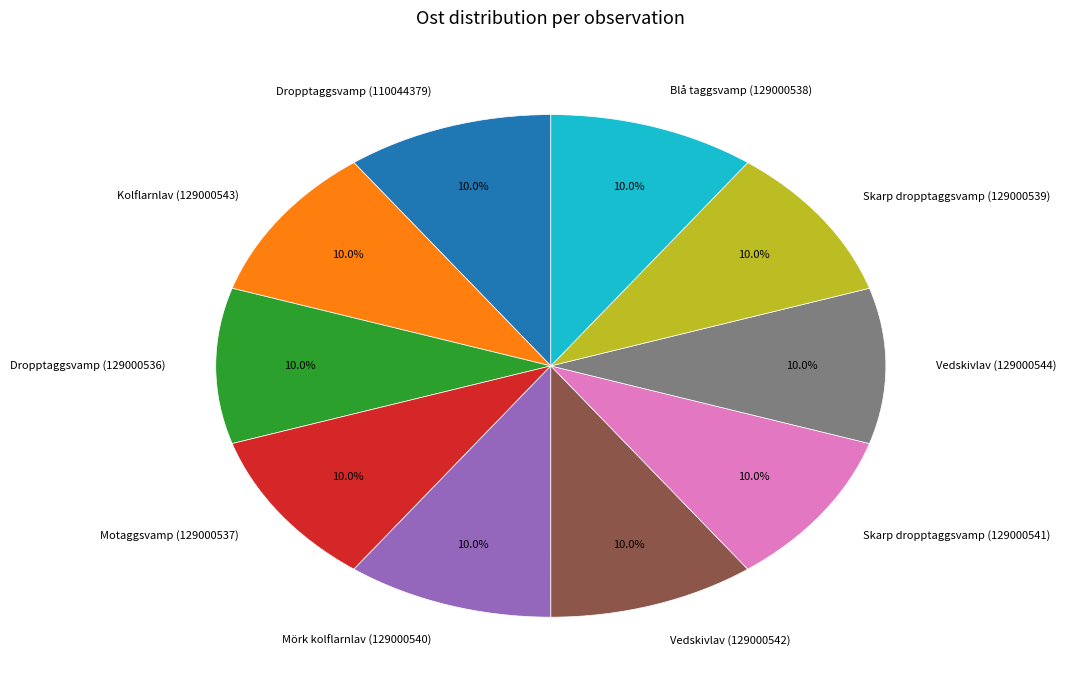

What portion of the pie excludes Skarp dropptaggsvamp (129000541)?

90.0%